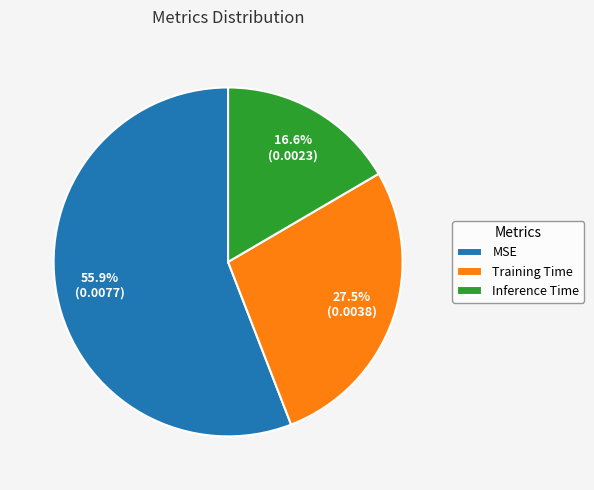

How many slices are in this pie chart?

3